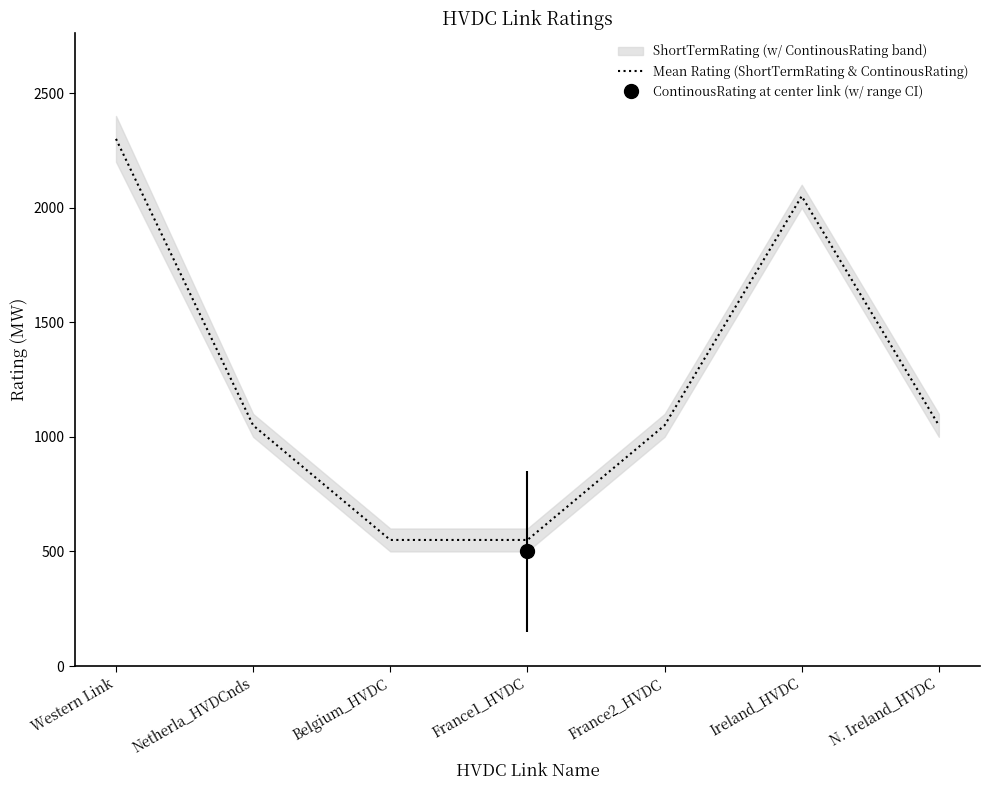

How many data points are less than 1050?

2